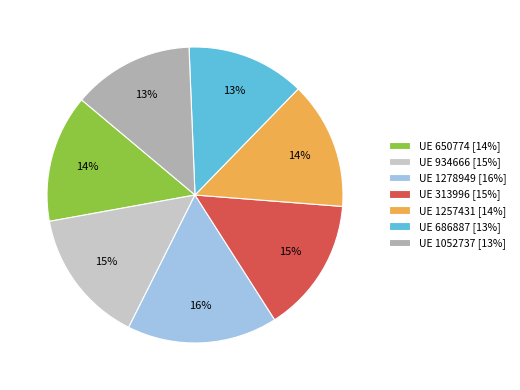

Count the number of slices in the pie.

7